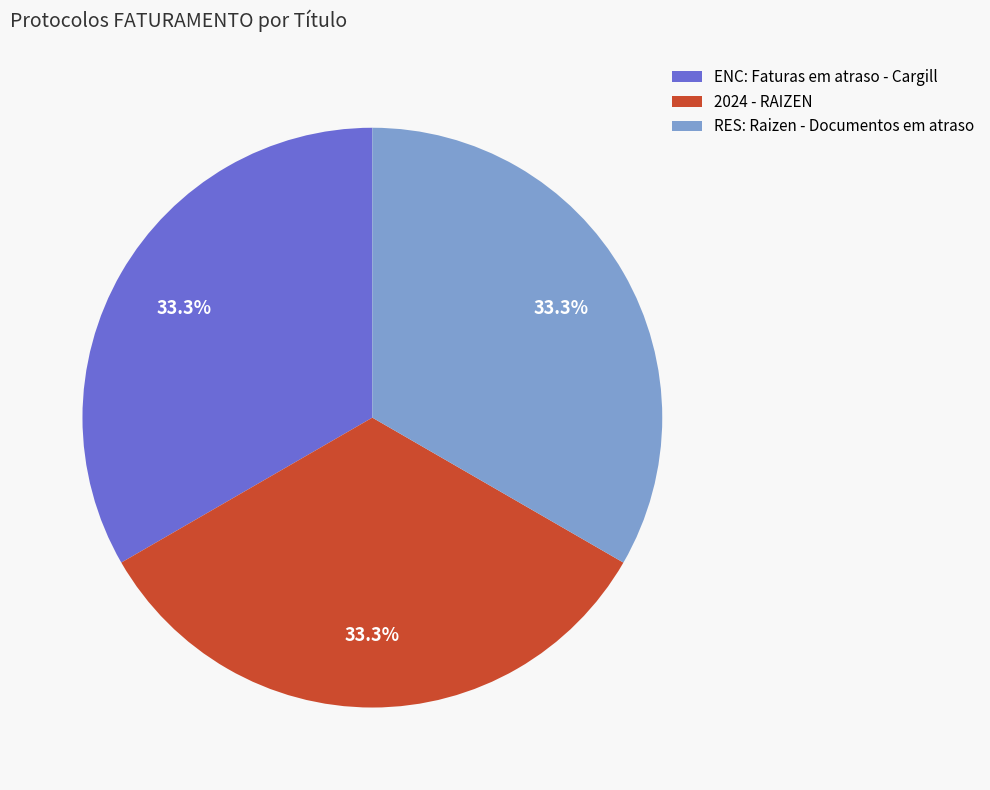

Is it true that 2024 - RAIZEN is 45% of the pie?

False